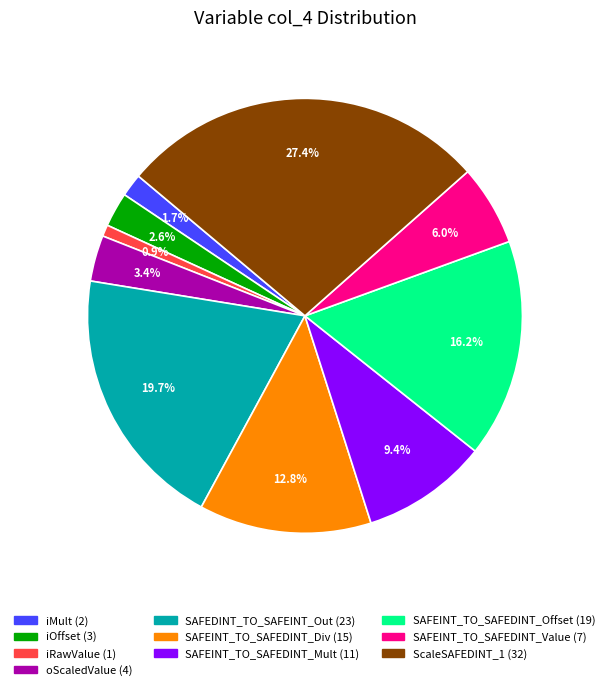

Is there a majority slice in this chart?

No